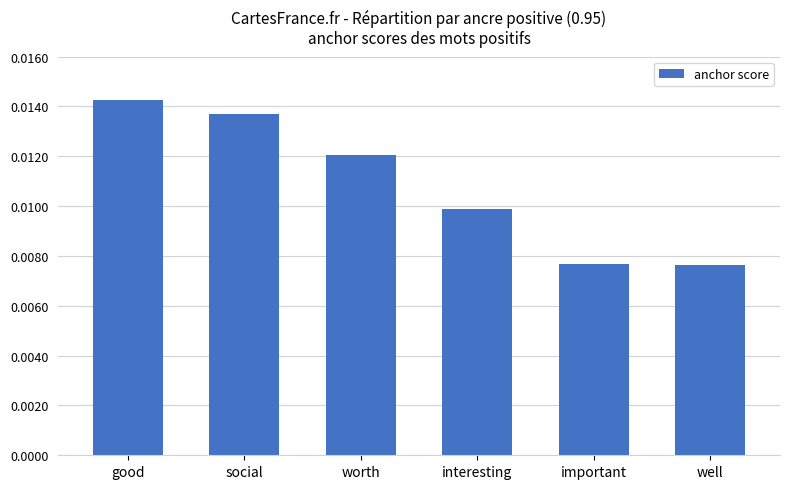

How many values are between 0 and 1?

6